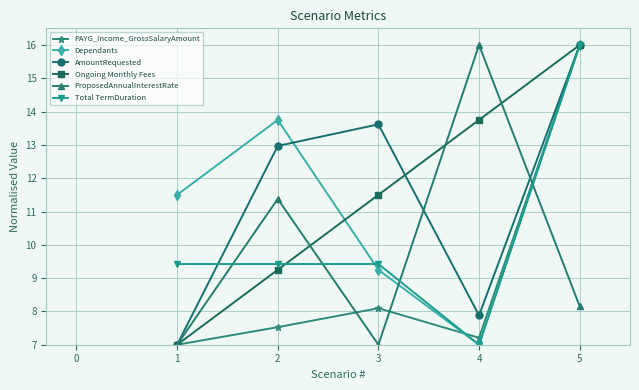

What is the sum of all PAYG_Income_GrossSalaryAmount values?

45.8